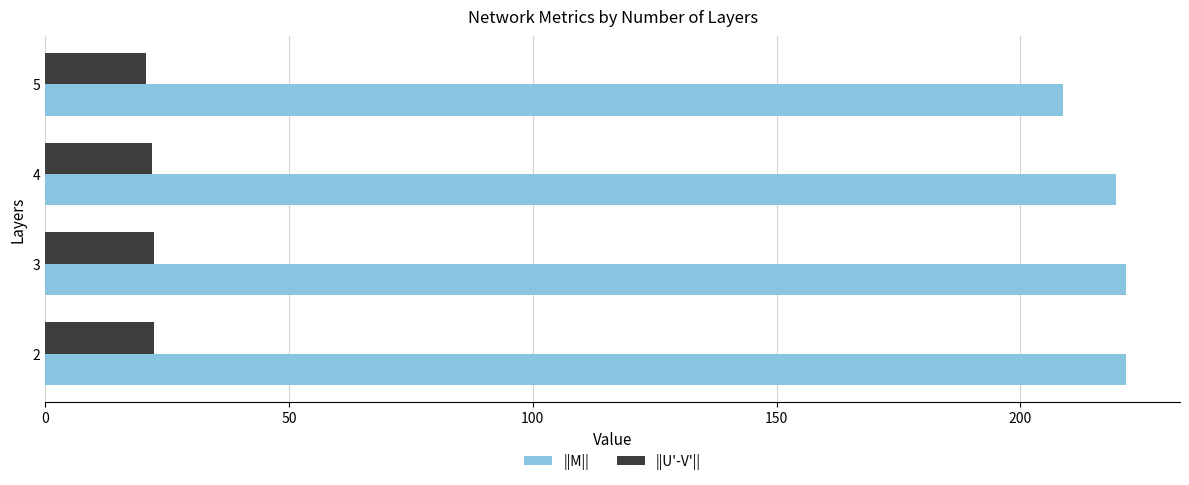

List the series in order of their peak value, lowest first.

||U'-V'||, ||M||